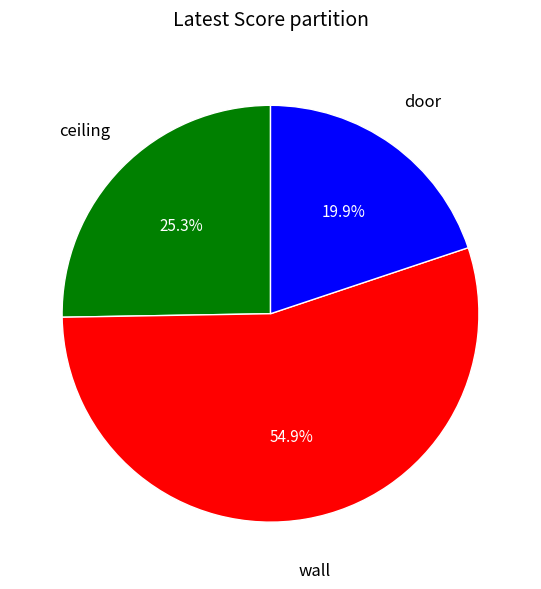

Is there a majority slice in this chart?

Yes